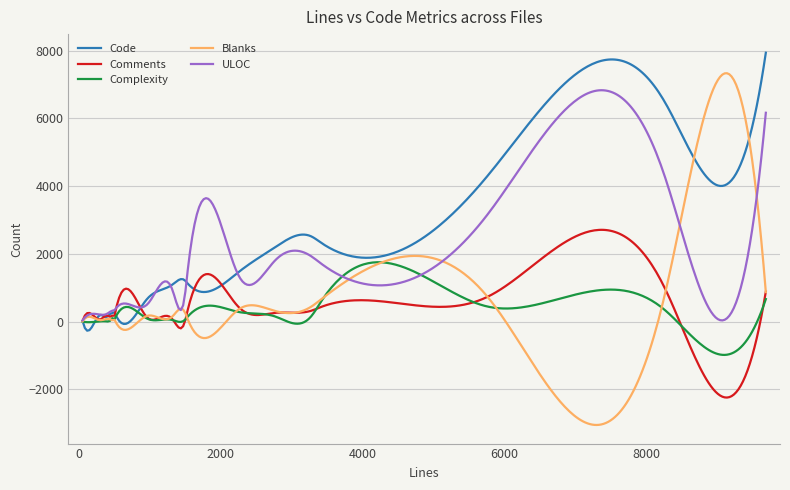

Does the chart have visible grid lines?

Yes